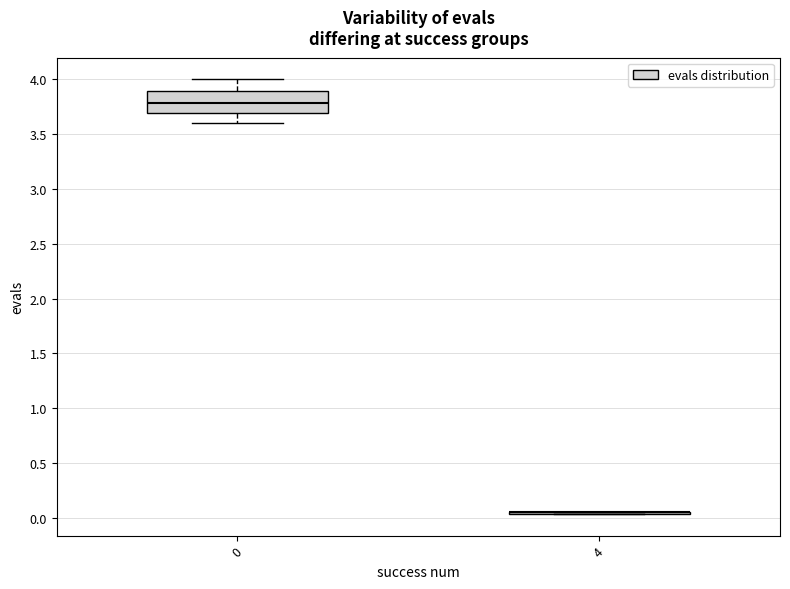

Reading left to right, transcribe this box plot: for each box, give where its median line is, the range the box spans, and where its two whiskers end, as read against the y-axis. The values are not printed on the chart, so give them approximately, as read against the axis.

0: median 3.80, box 3.70 to 3.90, whiskers 3.60 to 4.00
4: box collapsed to a line at 0.05, whiskers 0.05 to 0.05